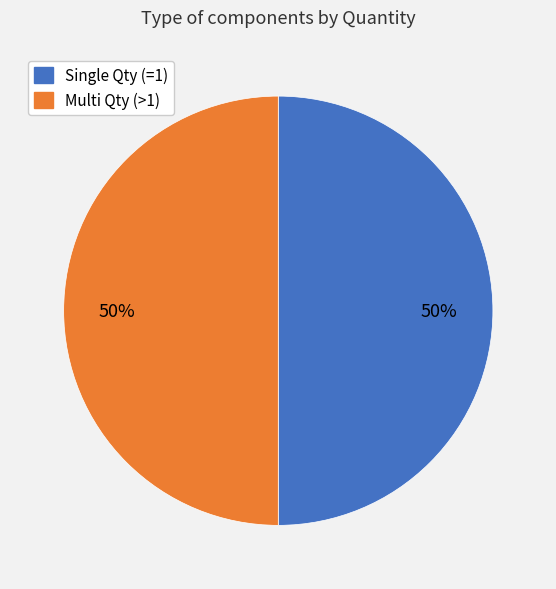

To the nearest percent, what is the average slice percentage?

50%